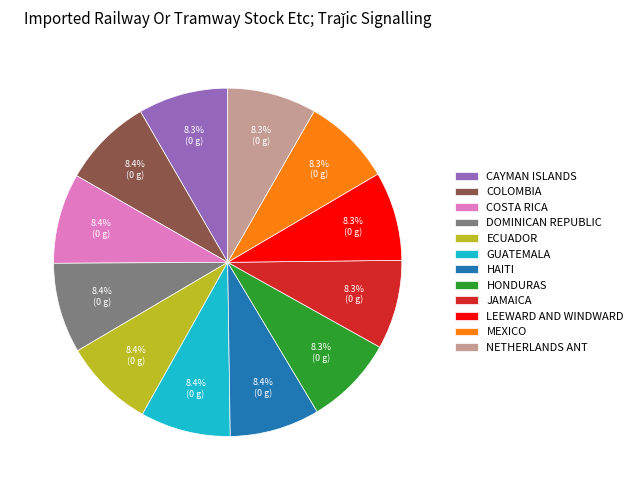

Does NETHERLANDS ANT represent more than half of the total?

No